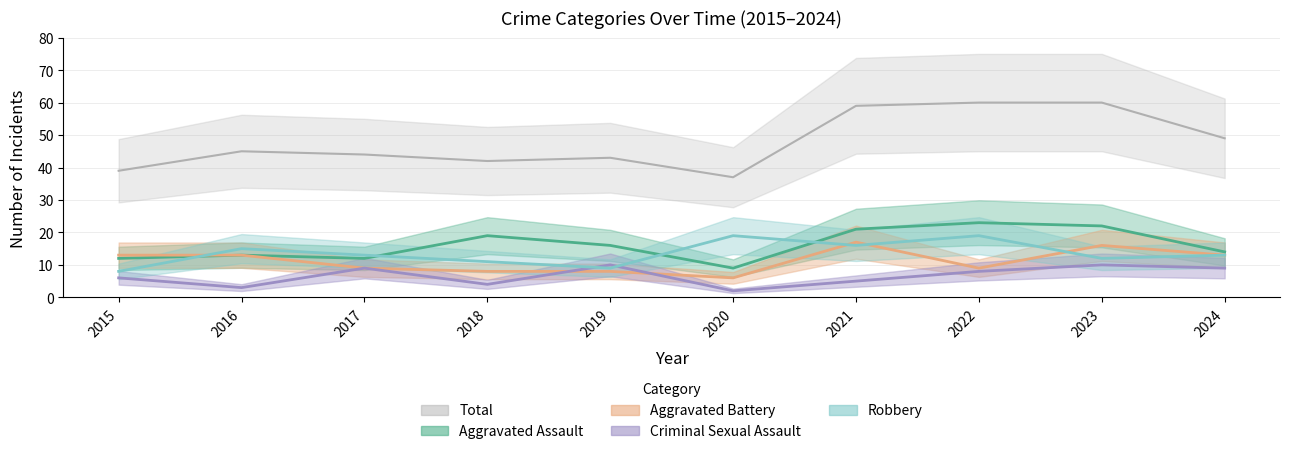

Which series has the largest total across all categories?

Total